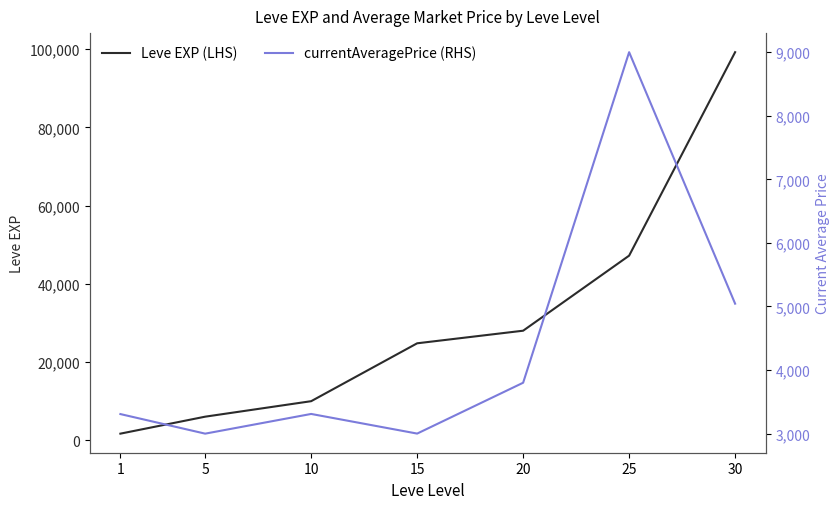

What is the average value of the Leve EXP (LHS) series?

30990